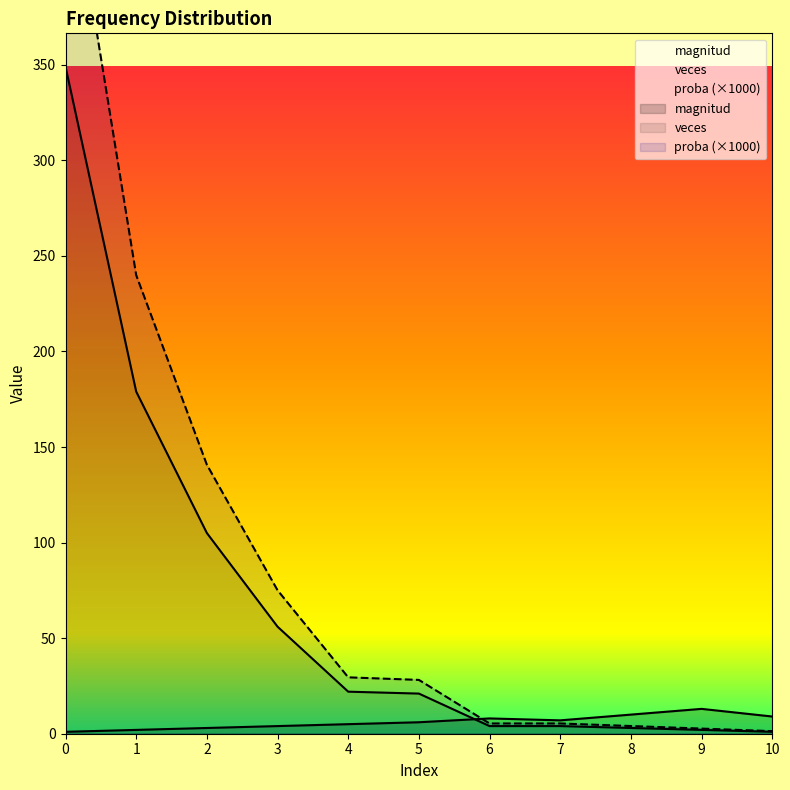

True or false: veces and proba intersect in this chart.

False